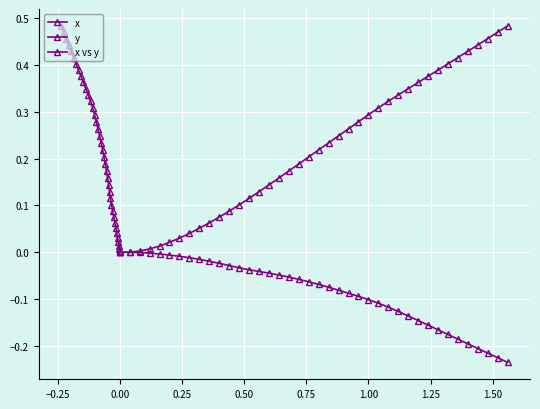

True or false: y and x vs y cross at least once.

False